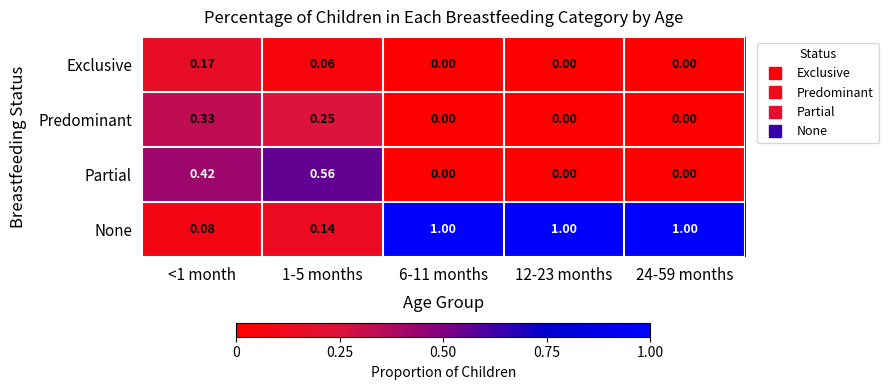

Is the value of None at 24-59 months greater than the value of Exclusive at <1 month?

Yes